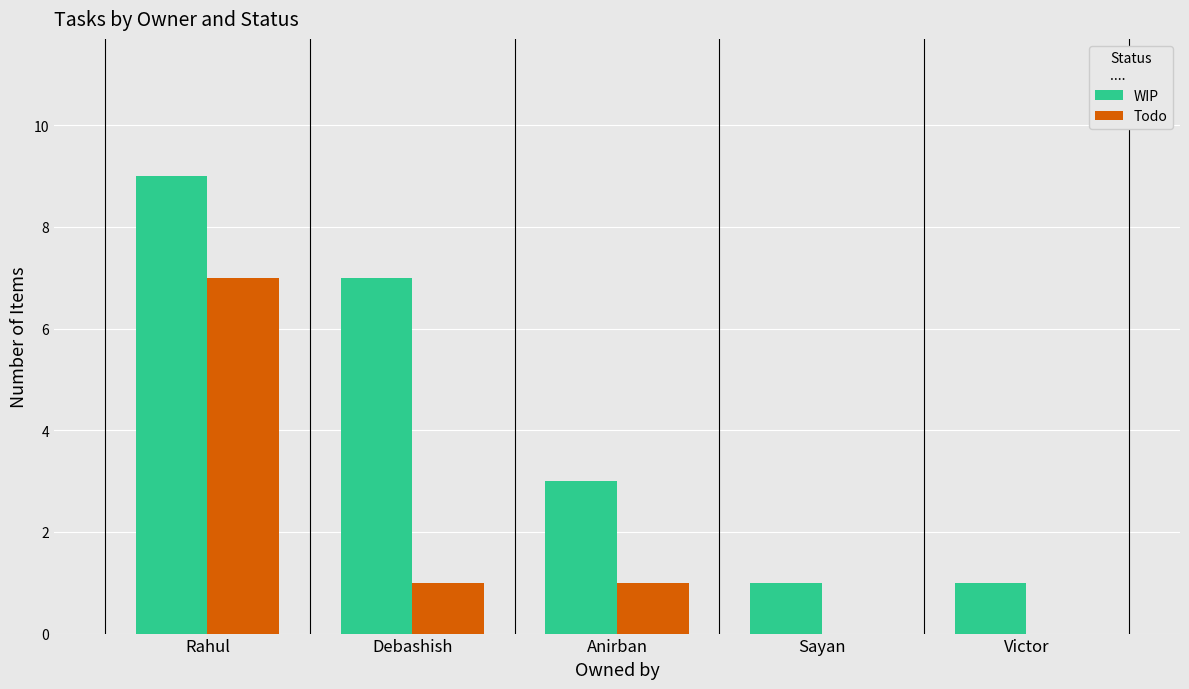

How many distinct data groups are displayed?

2